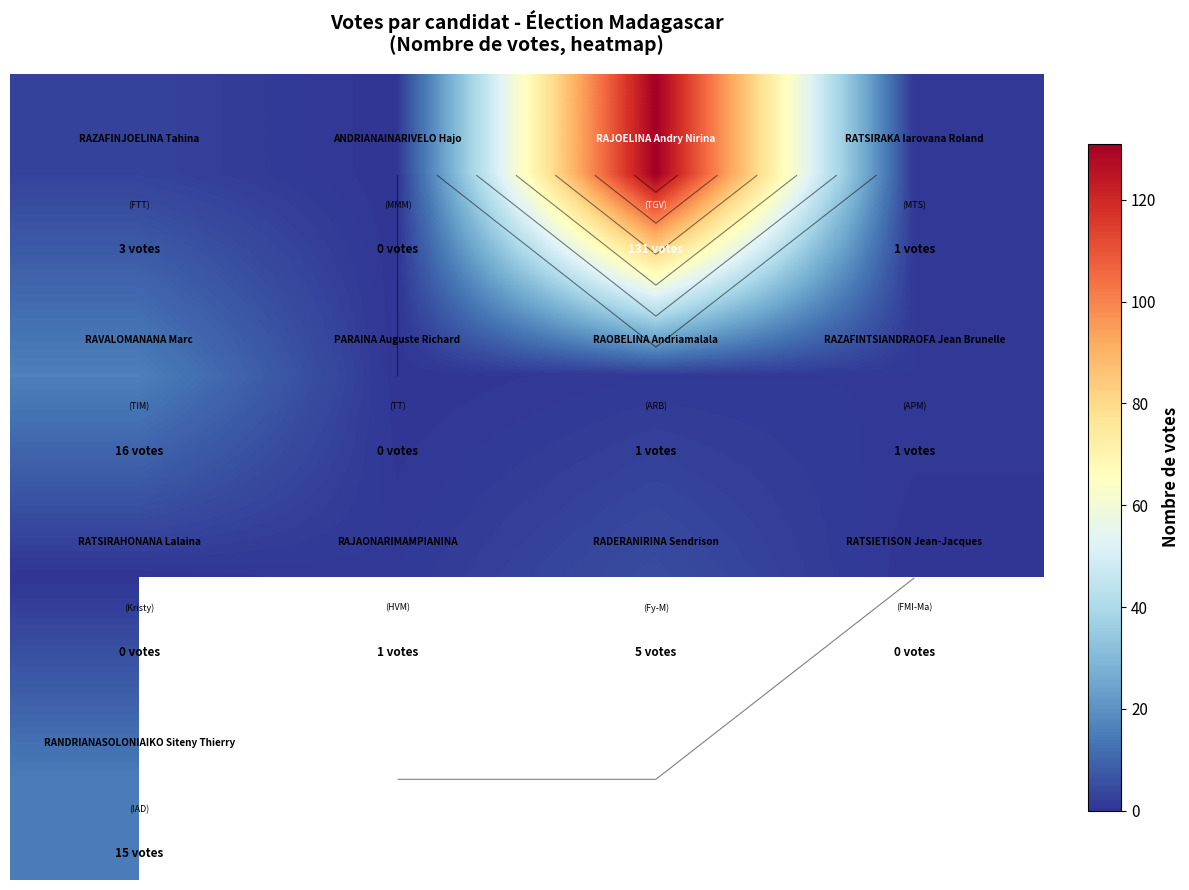

What is the maximum value shown in the chart?

131.0